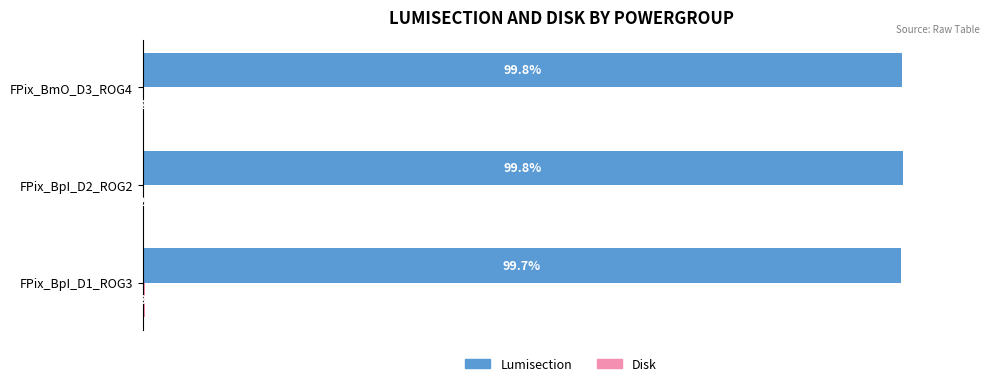

Where is Lumisection nearest to the value 99?

FPix_BpI_D1_ROG3